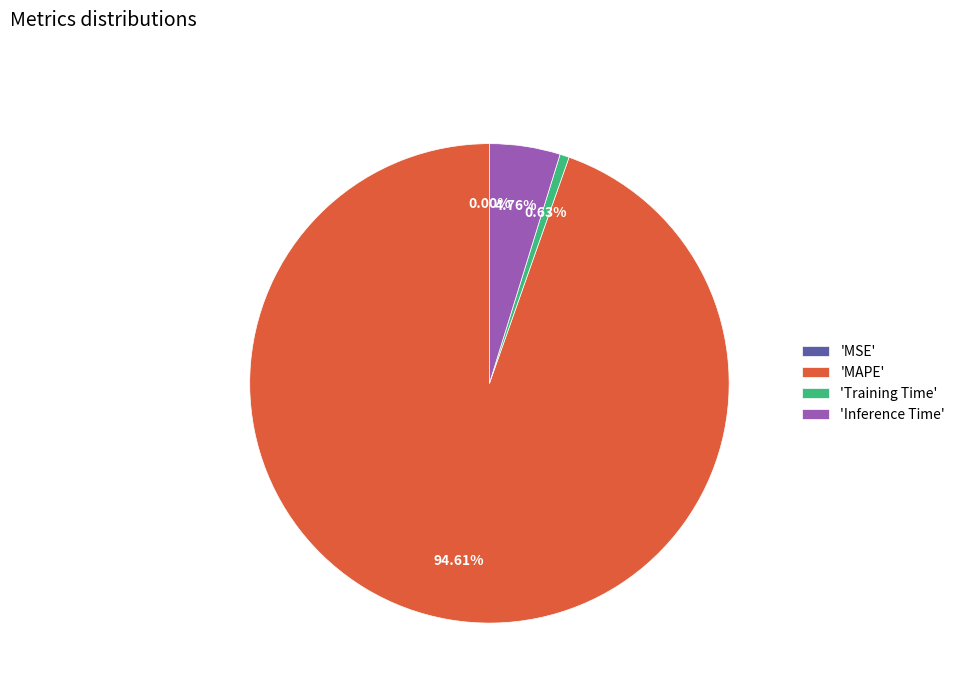

What is the majority slice?

'MAPE'